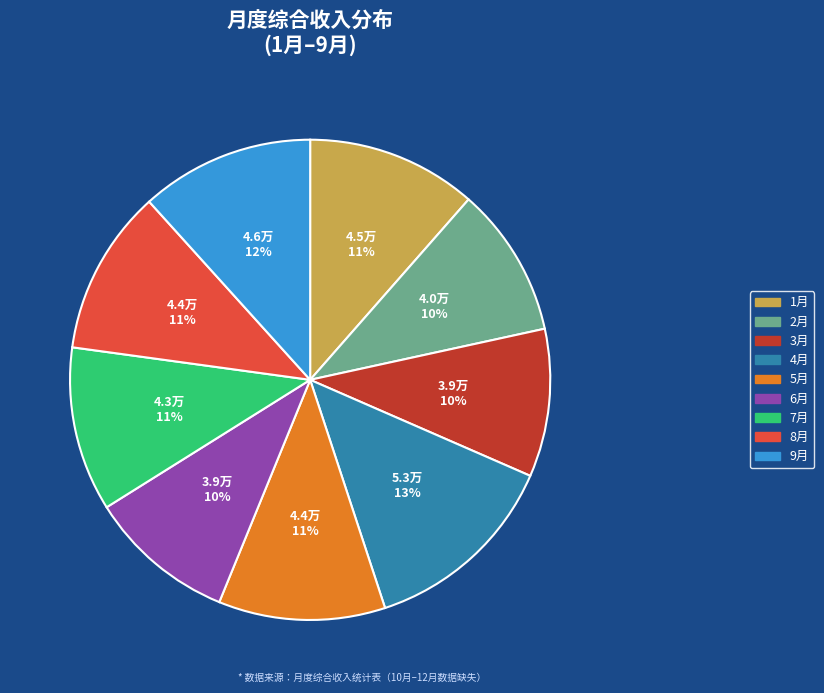

Combined, do 2月 and 7月 account for over 50%?

No